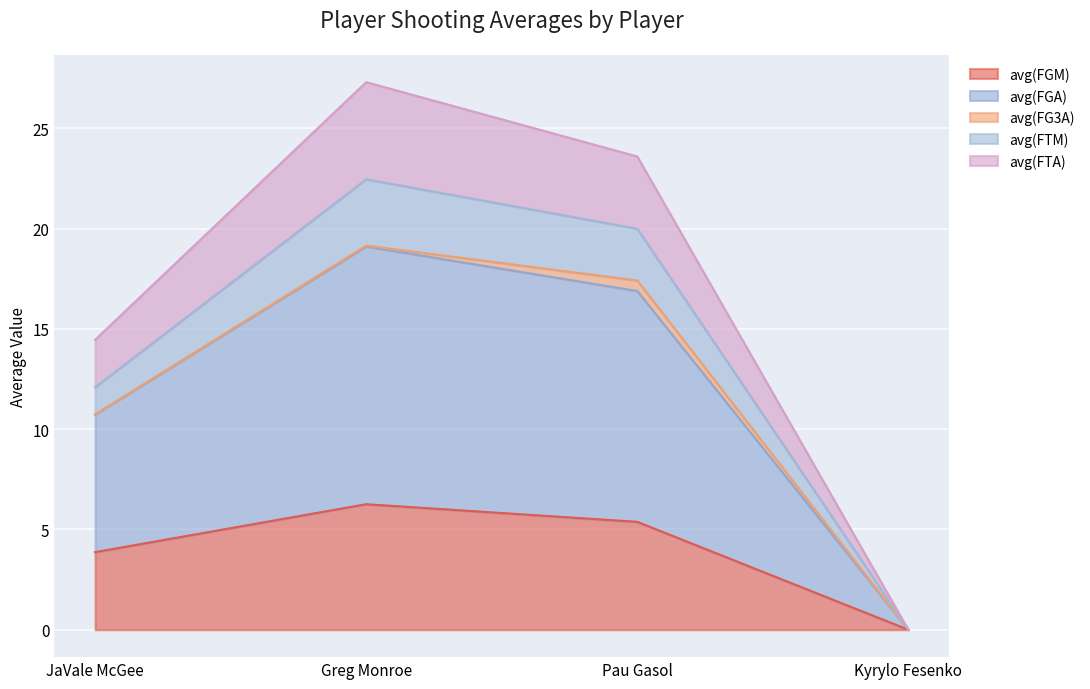

True or false: avg(FGA) and avg(FTA) intersect in this chart.

False